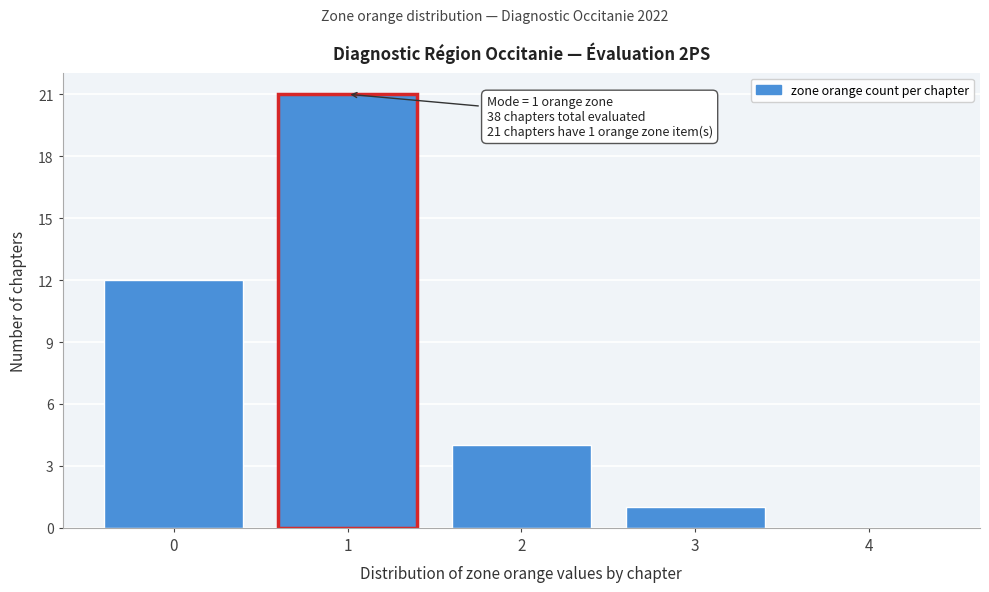

Which range on the x-axis has the tallest bar?

0.5 to 1.5